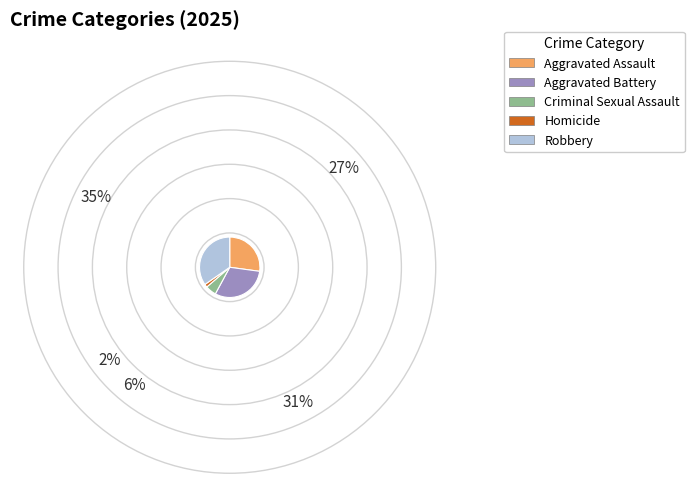

How many slices are in this pie chart?

5